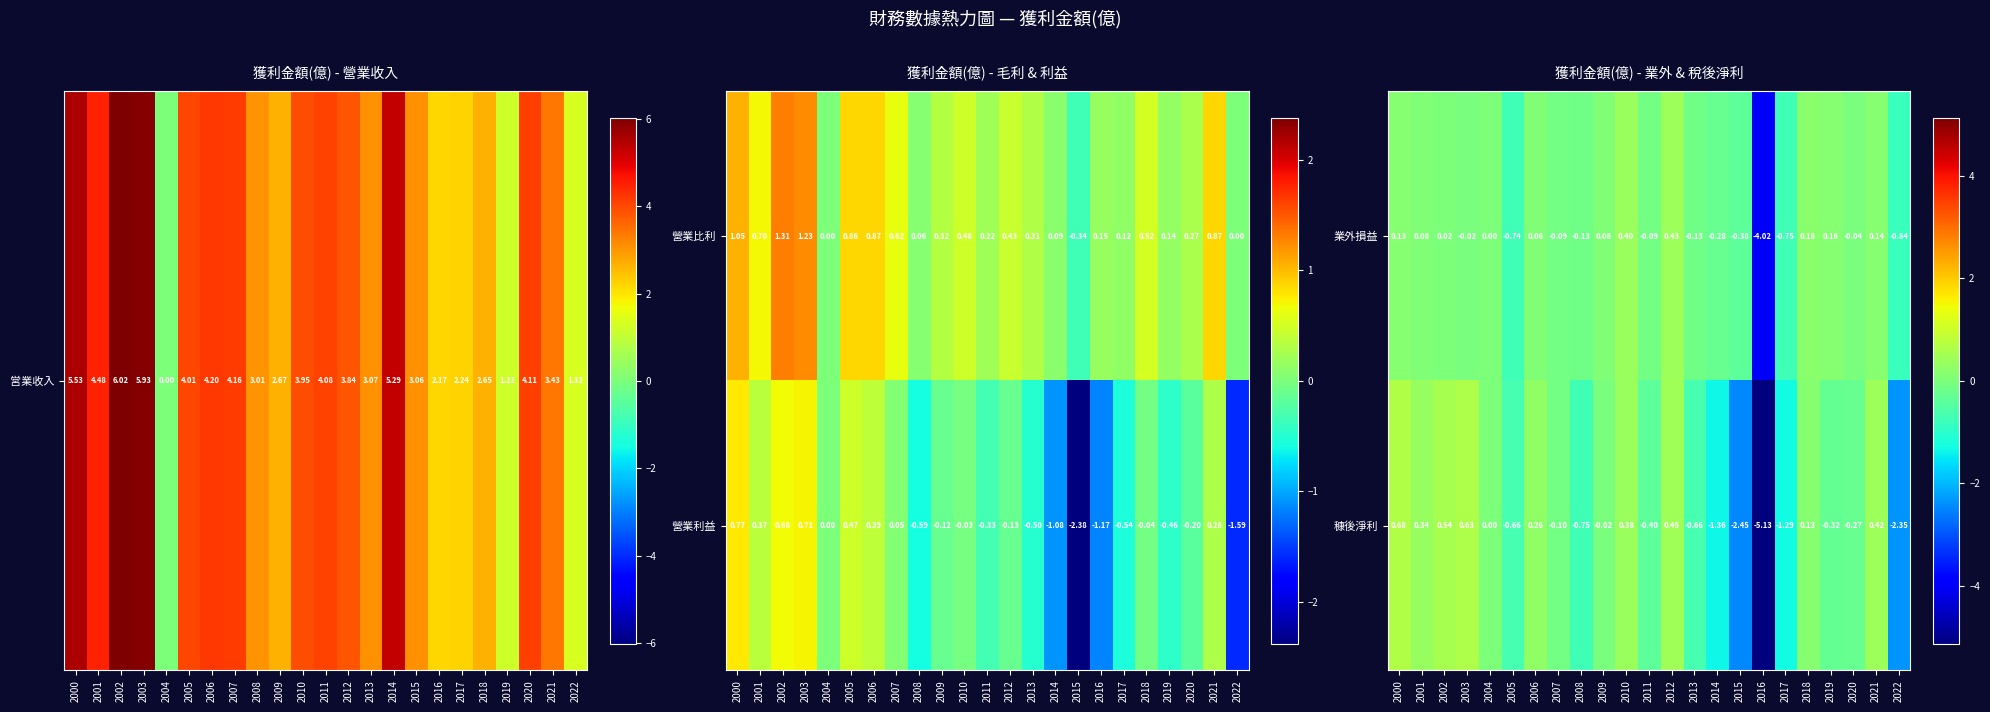

Is the value of 業外損益 at 2013 greater than the value of 穅後淨利 at 2020?

Yes